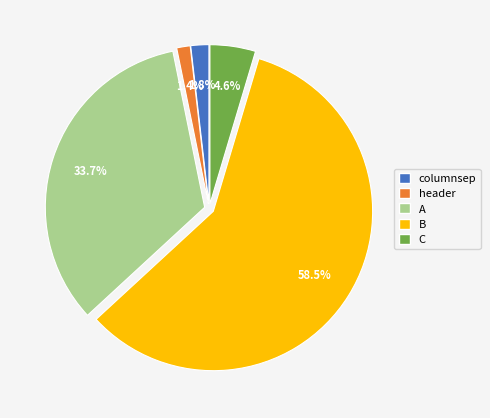

Which has a higher value, C or A?

A